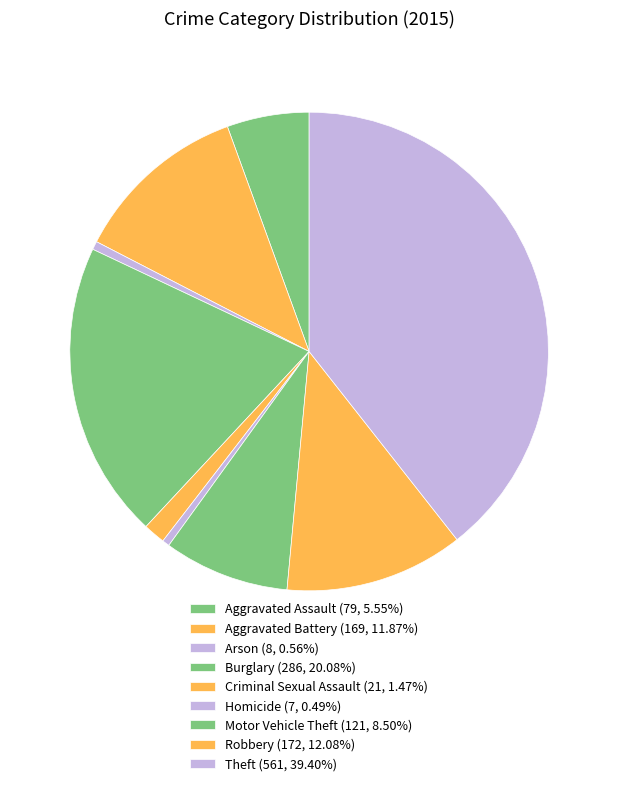

Which has a higher value, Motor Vehicle Theft or Robbery?

Robbery